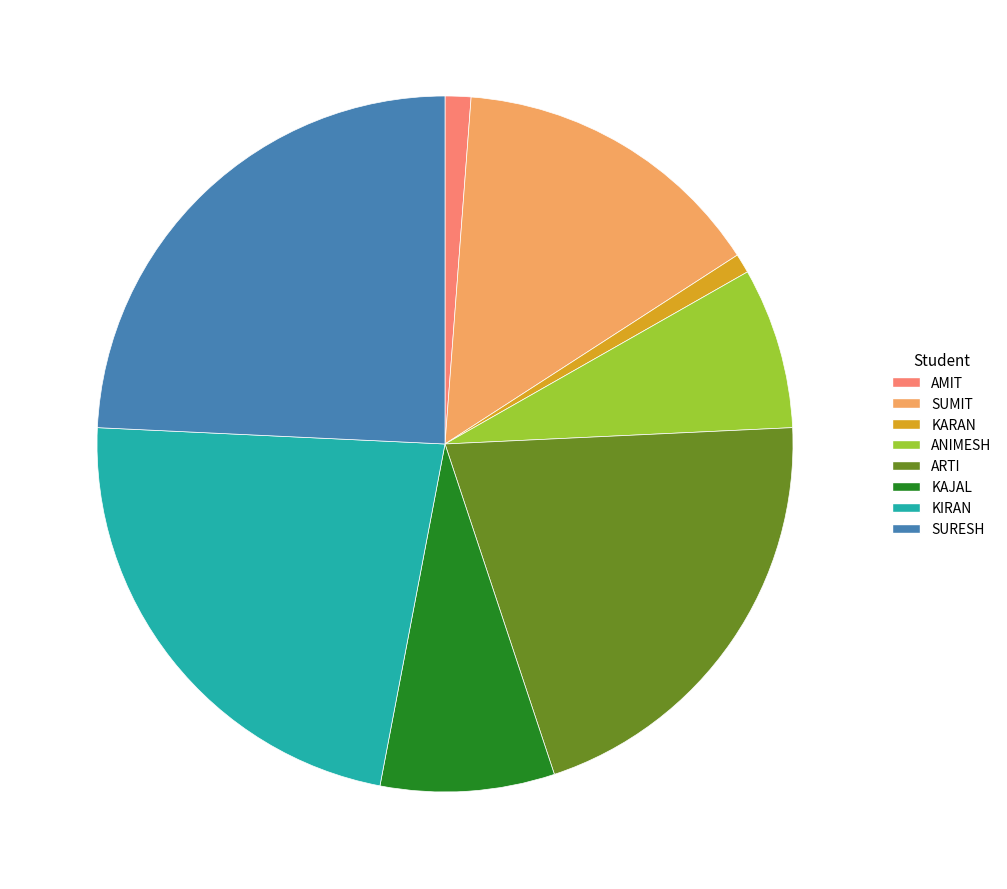

Is the sum of KARAN and ARTI greater than half?

No